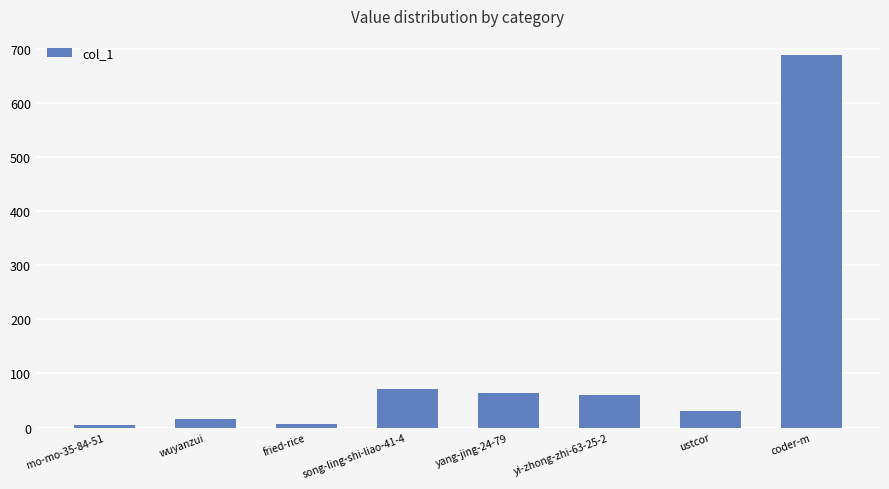

What is the value of the 1st bar from the left?

4